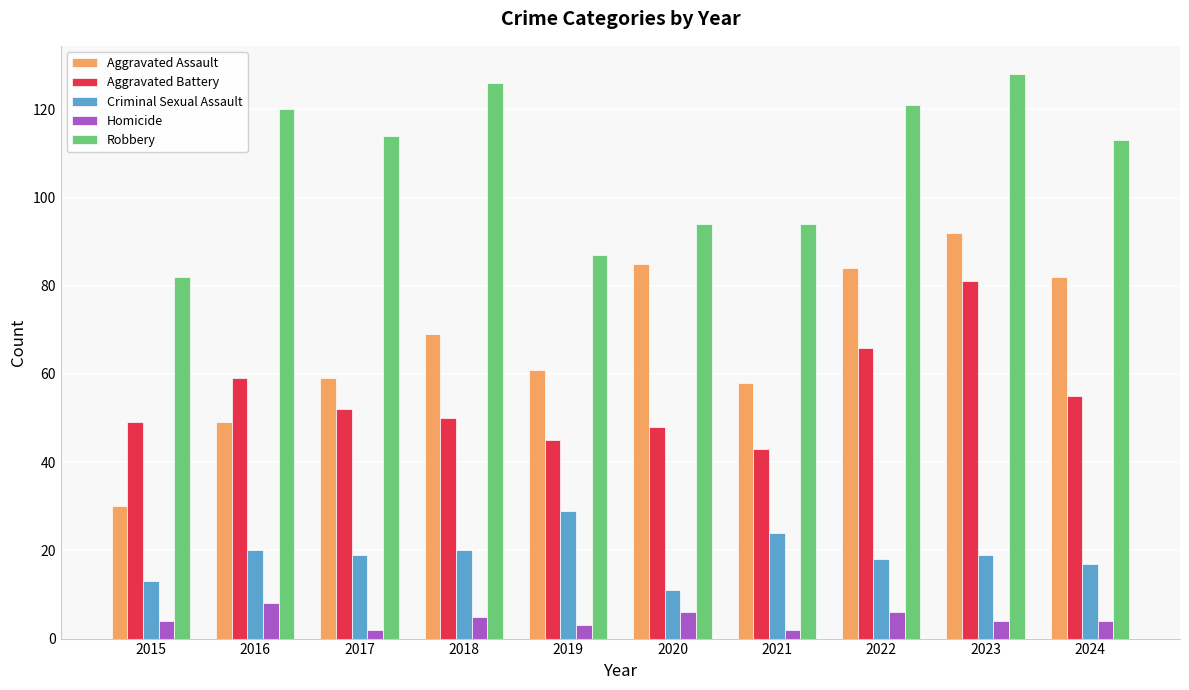

How many groups of bars are there?

10